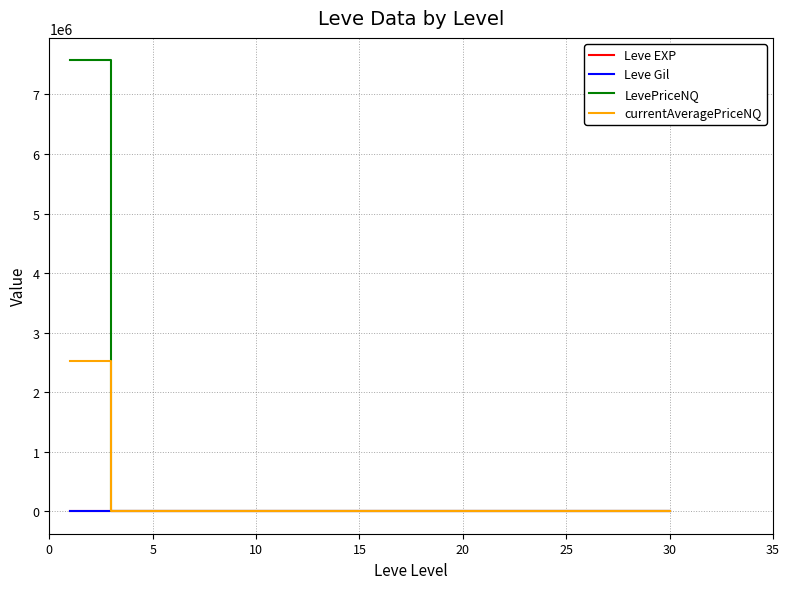

Which series has the largest range (max minus min)?

LevePriceNQ